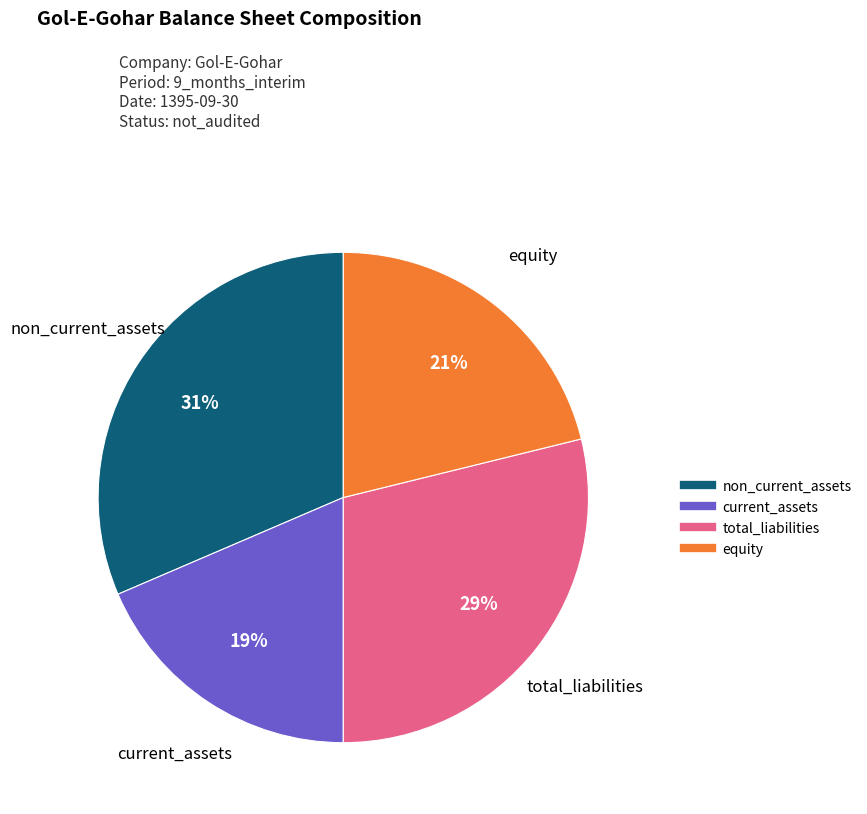

True or false: current_assets accounts for 12% of the total.

False